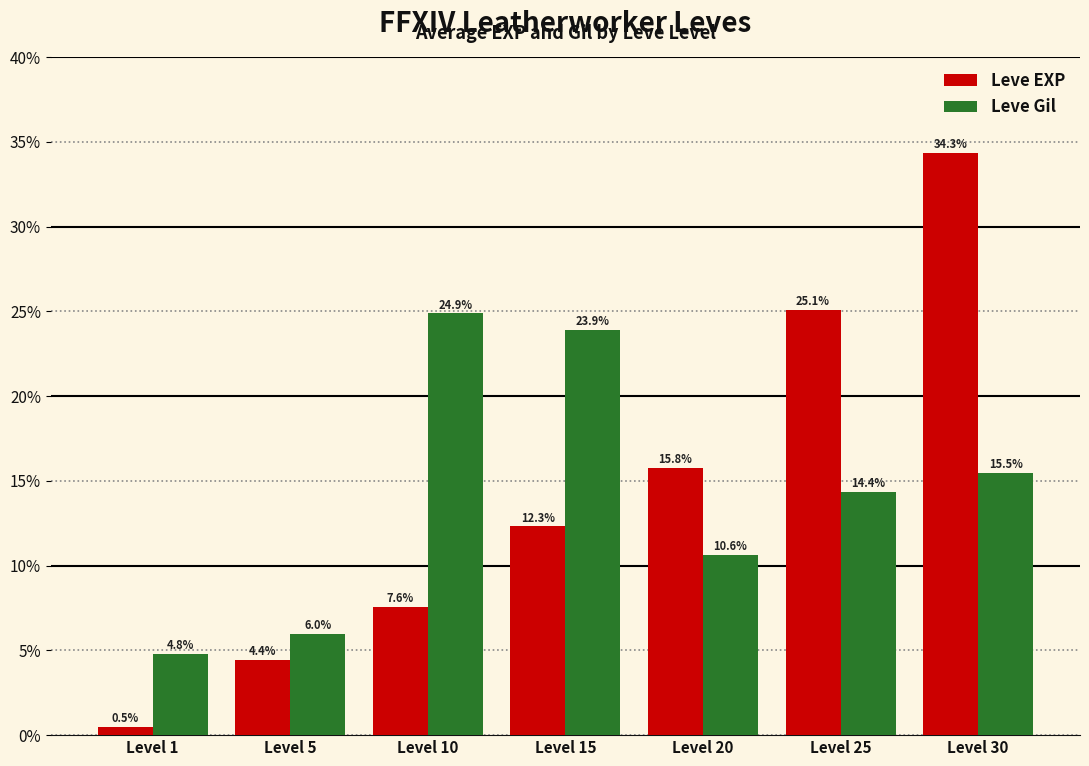

What is the difference between the maximum and second lowest values in the Leve EXP series?

29.9